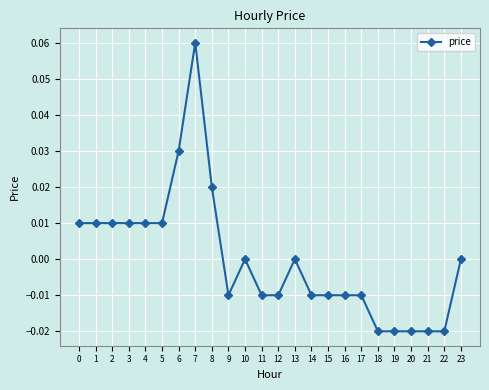

Which label corresponds to the largest value in the chart?

7